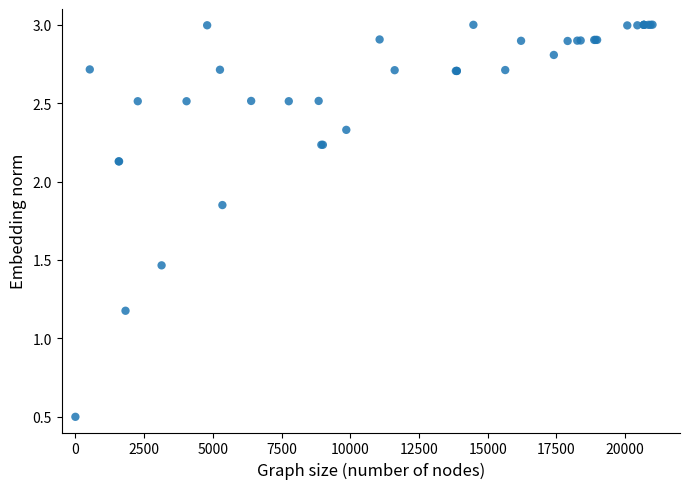

What Y value in the scatter plot is closest to 1?

1.2